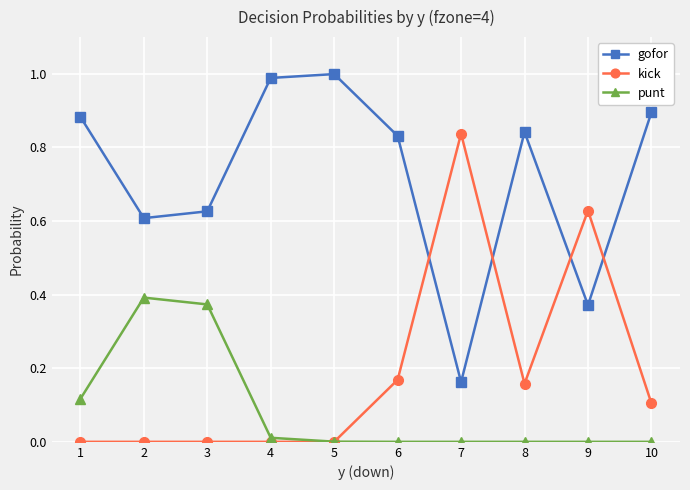

At which label does kick reach its peak?

7